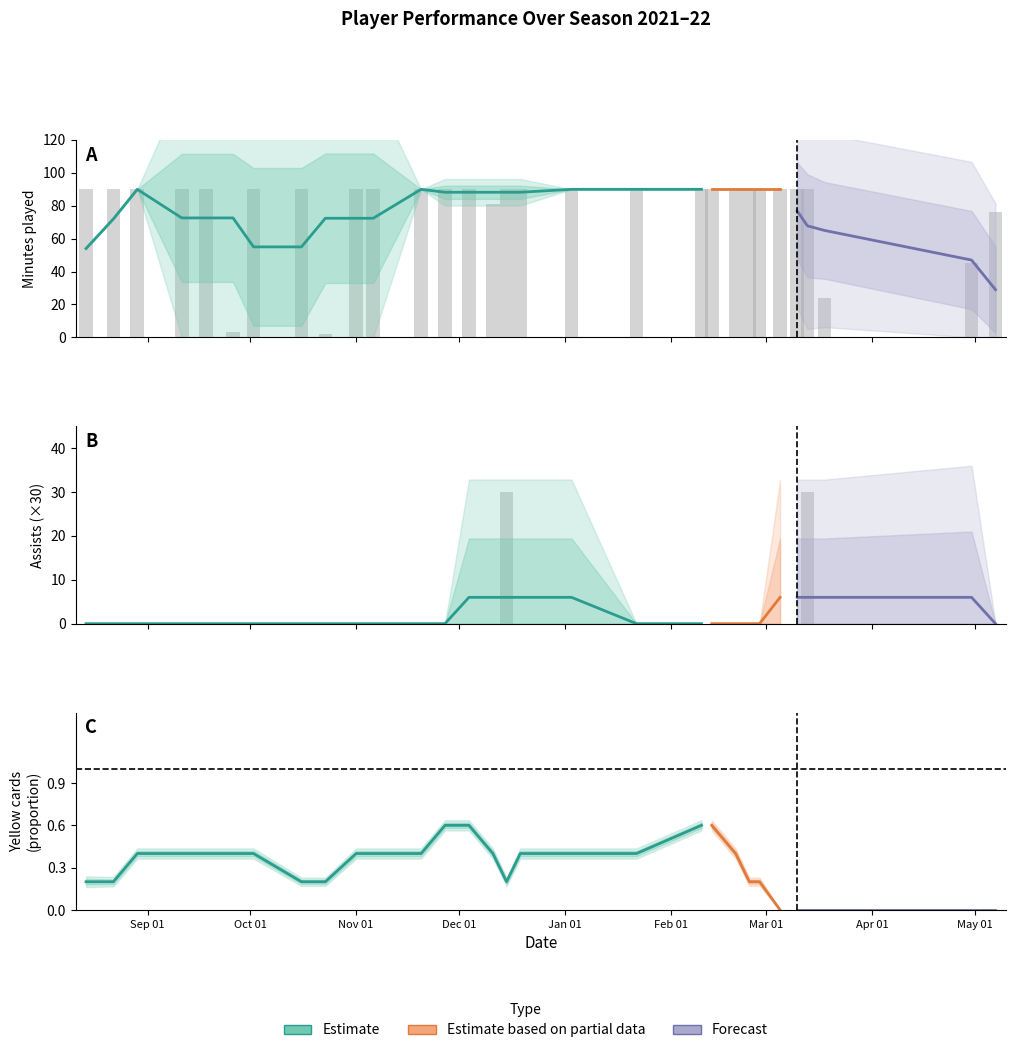

Is it true that cards_yellow equals -1 at 8?

False